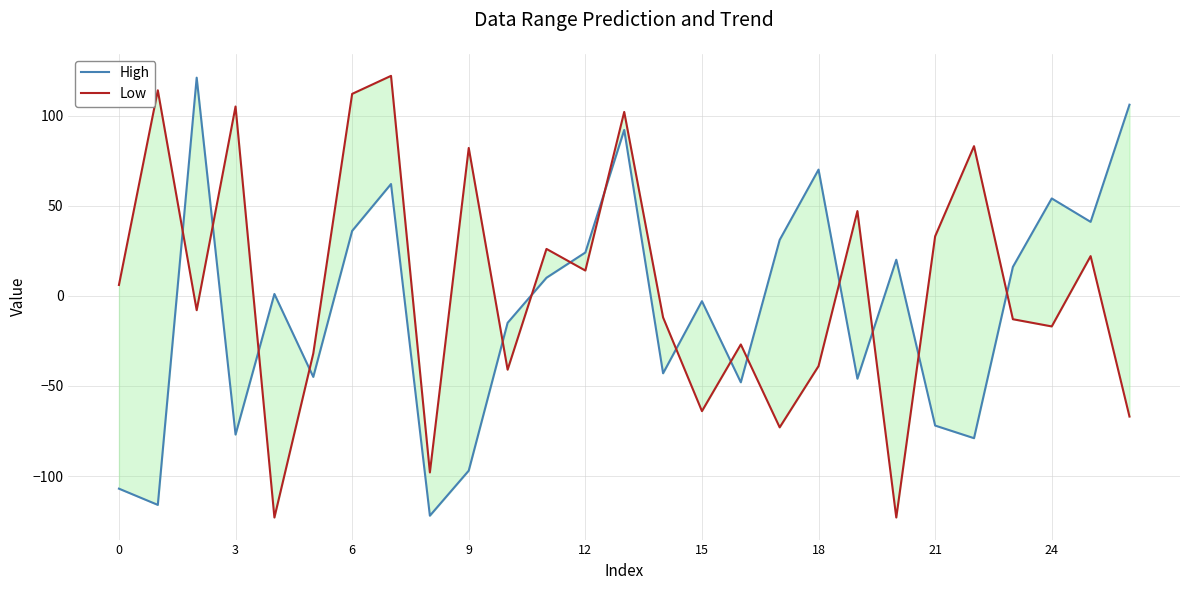

How many interior local valleys does the High series have?

9